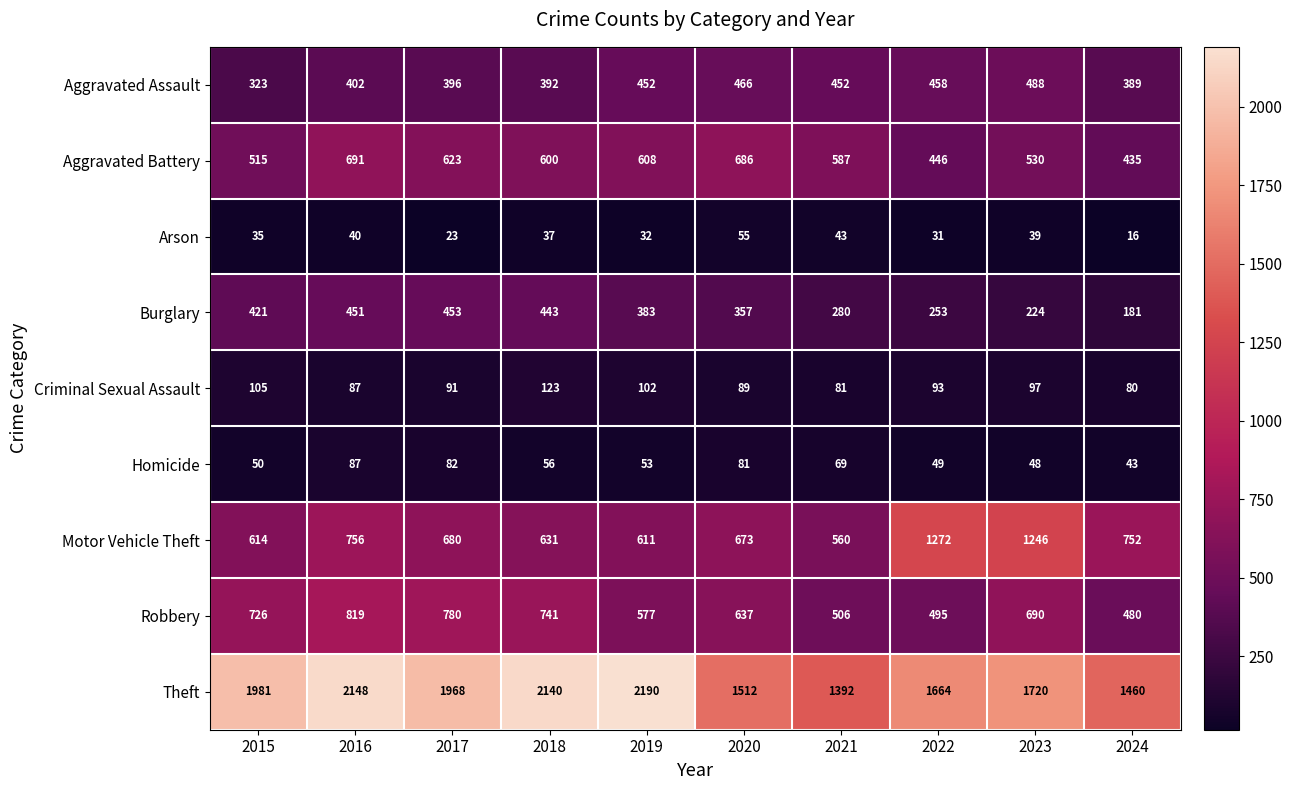

Which category has the lowest value across all series?

2024